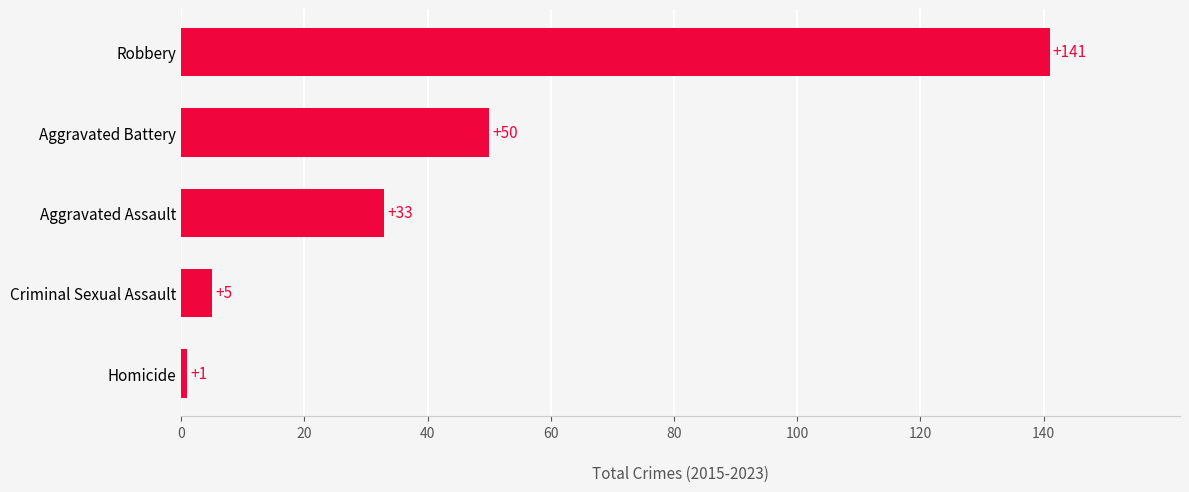

Count the number of categories in the chart.

5